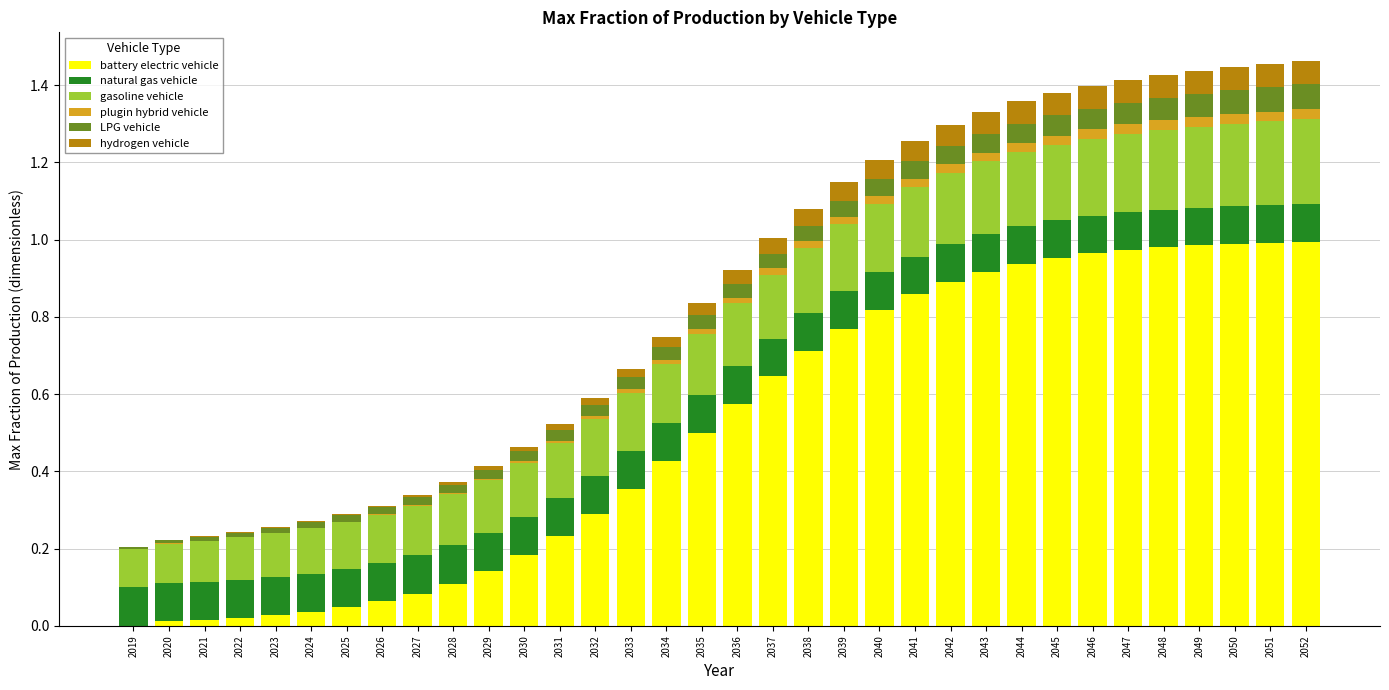

What are all the series names shown in the legend?

battery electric vehicle, natural gas vehicle, gasoline vehicle, plugin hybrid vehicle, LPG vehicle, hydrogen vehicle